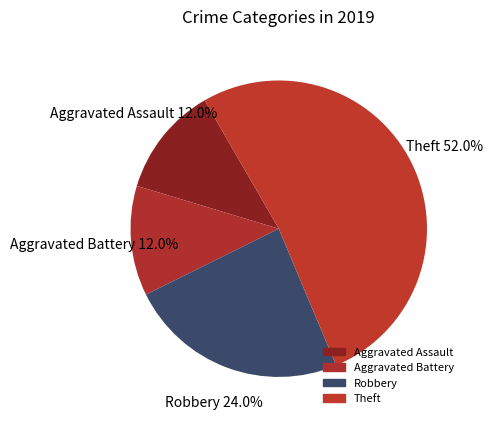

Which slice represents more than half of the pie?

Theft